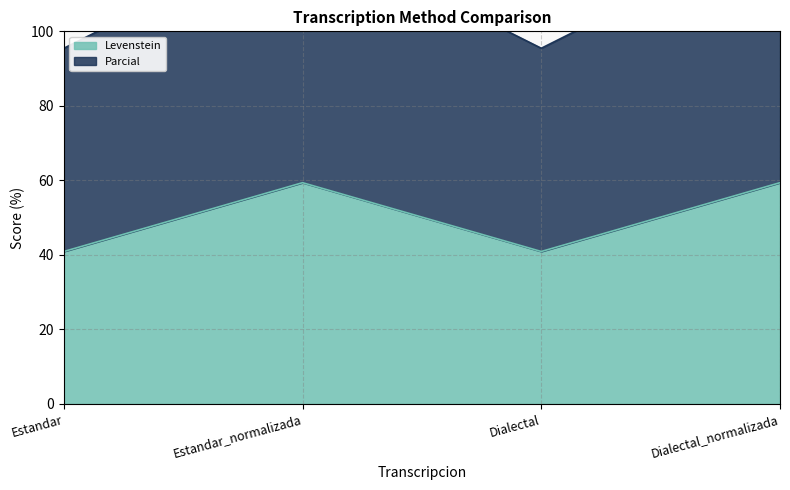

What is the smallest value displayed?

40.9